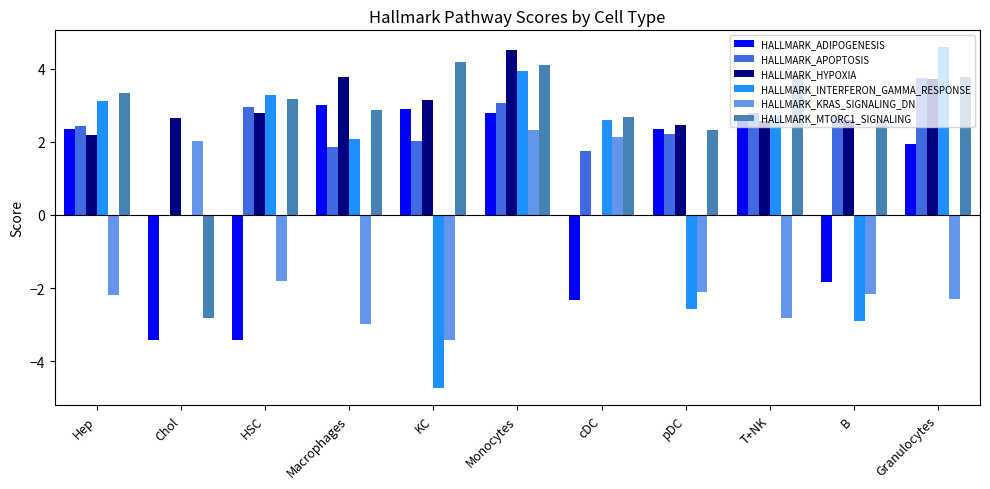

What value does the HALLMARK_MTORC1_SIGNALING series have at Hep?

3.3